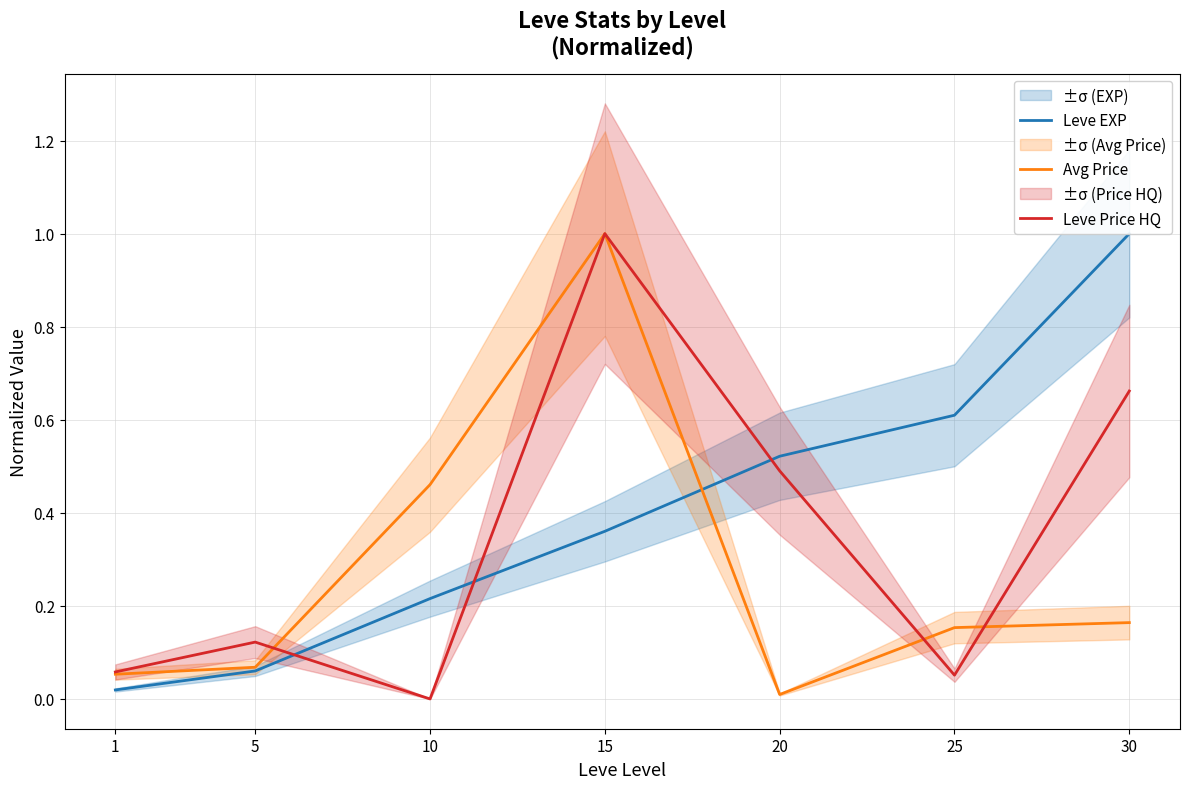

How many distinct data groups are displayed?

3